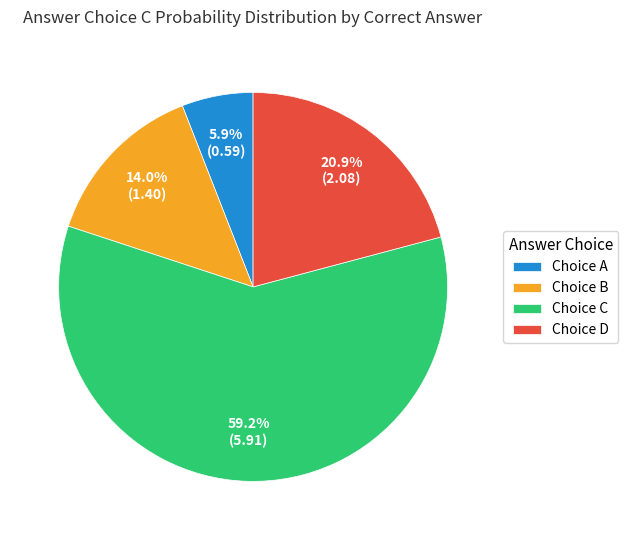

How many segments does this pie chart have?

4